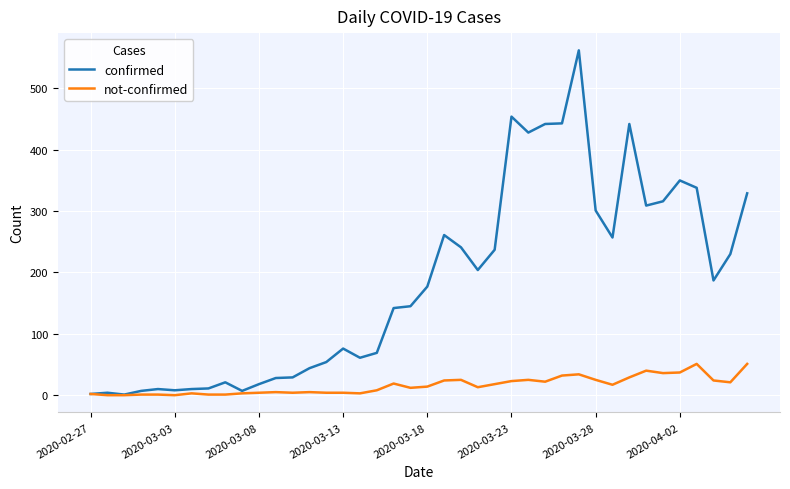

List the series in order of their peak value, lowest first.

not-confirmed, confirmed